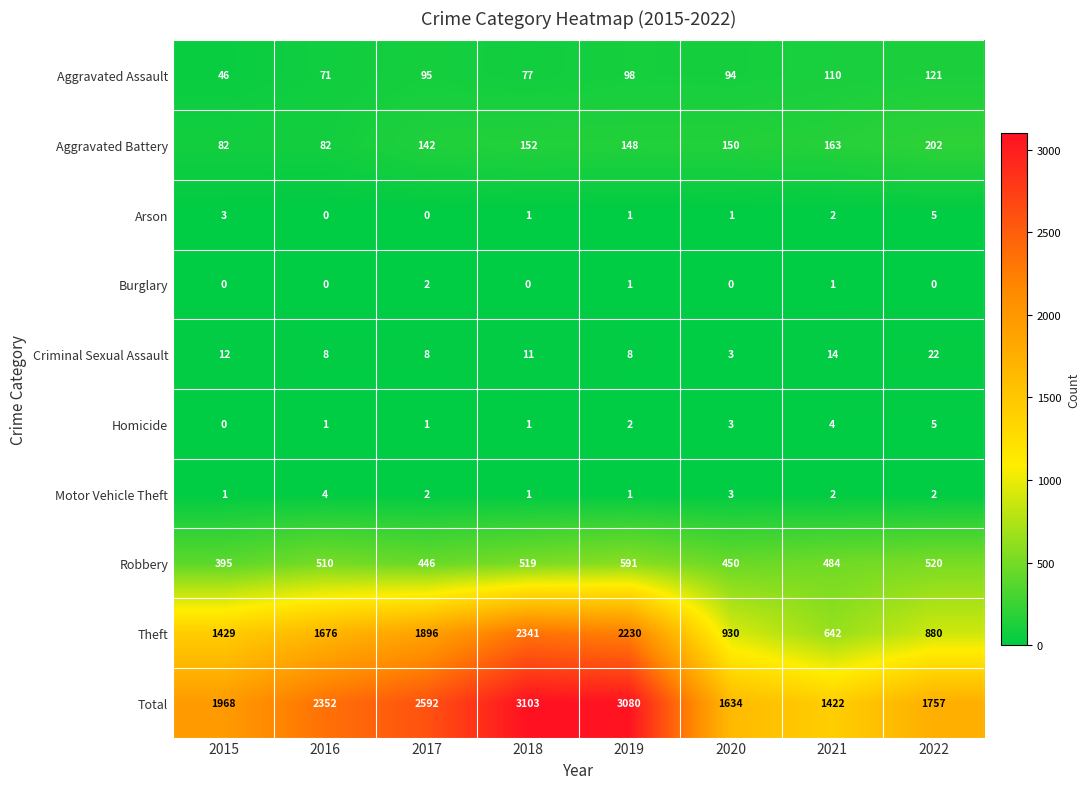

What is the total value across all series at 2021?

2844